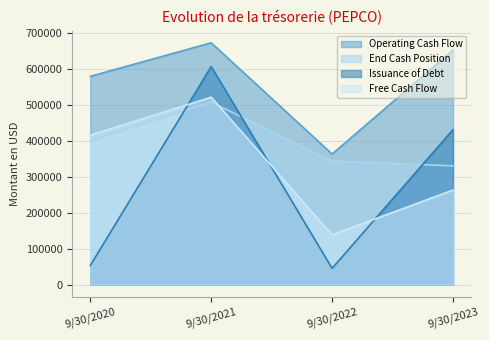

The Free Cash Flow series shows 592898 at 9/30/2020. True or false?

False